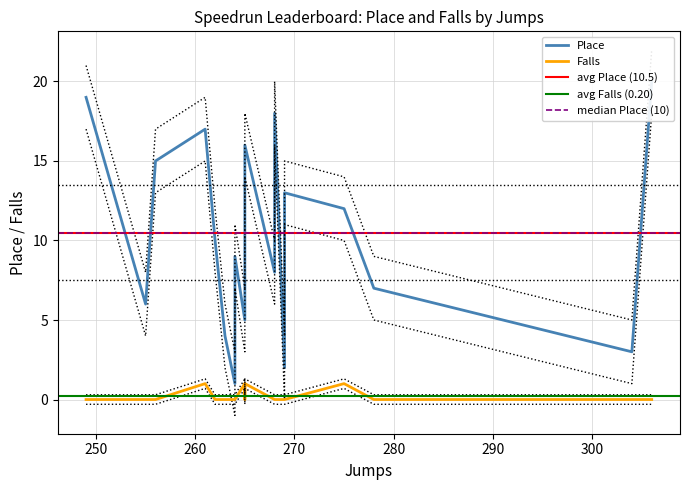

How many positive values does the Falls series have?

4